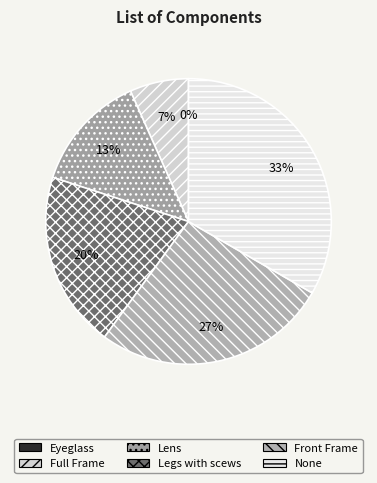

Is there a majority slice in this chart?

No